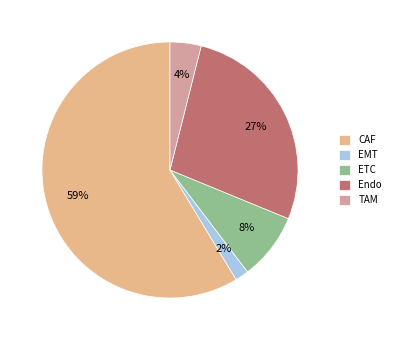

True or false: ETC accounts for 22% of the total.

False